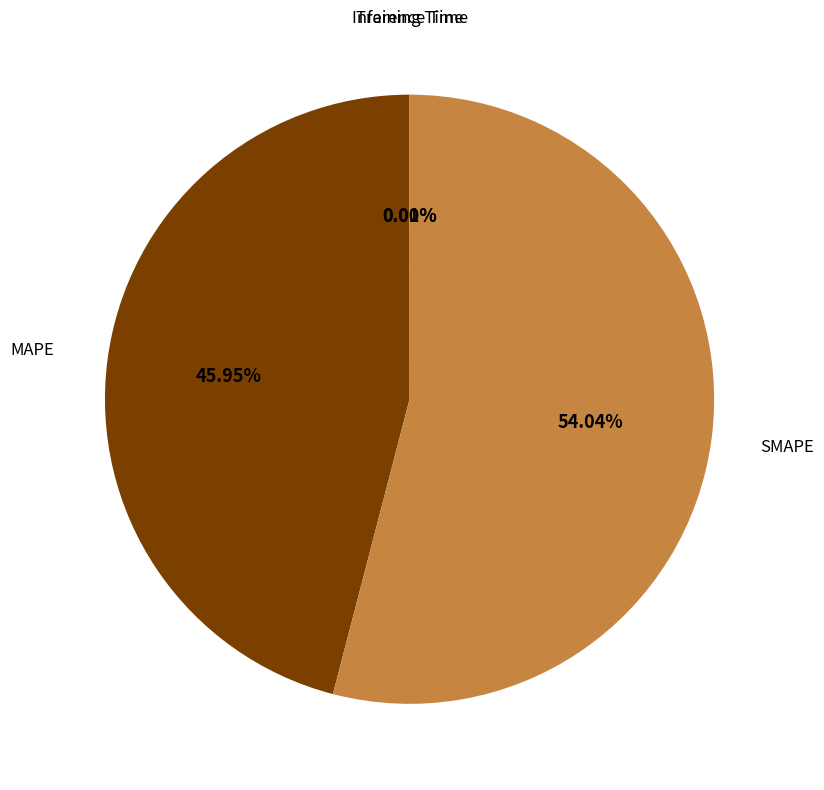

Is there a majority slice in this chart?

Yes